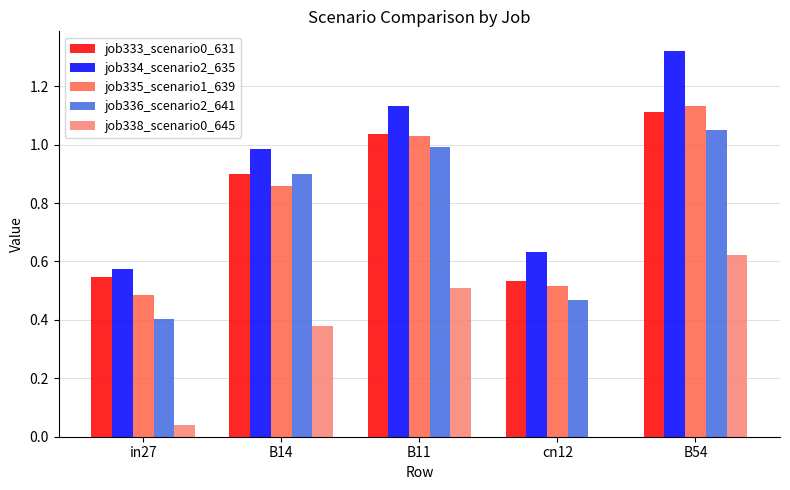

Is the value of job335_scenario1_639 at B14 greater than the value of job333_scenario0_631 at B14?

No